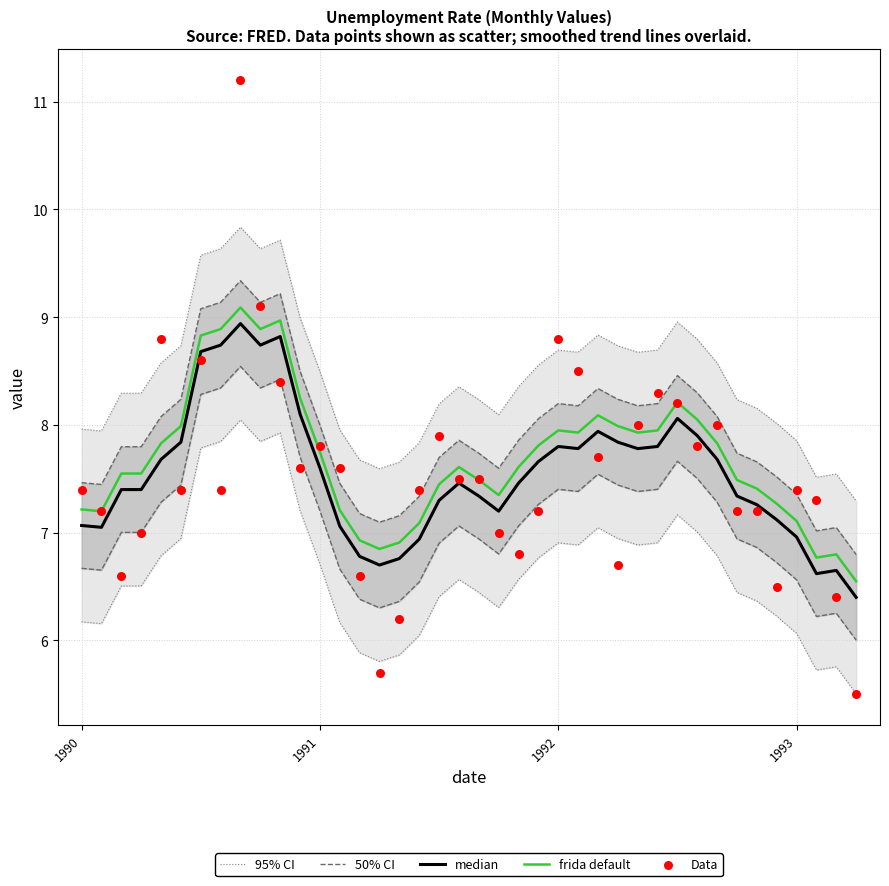

What is the lowest value of the frida default series?

6.5